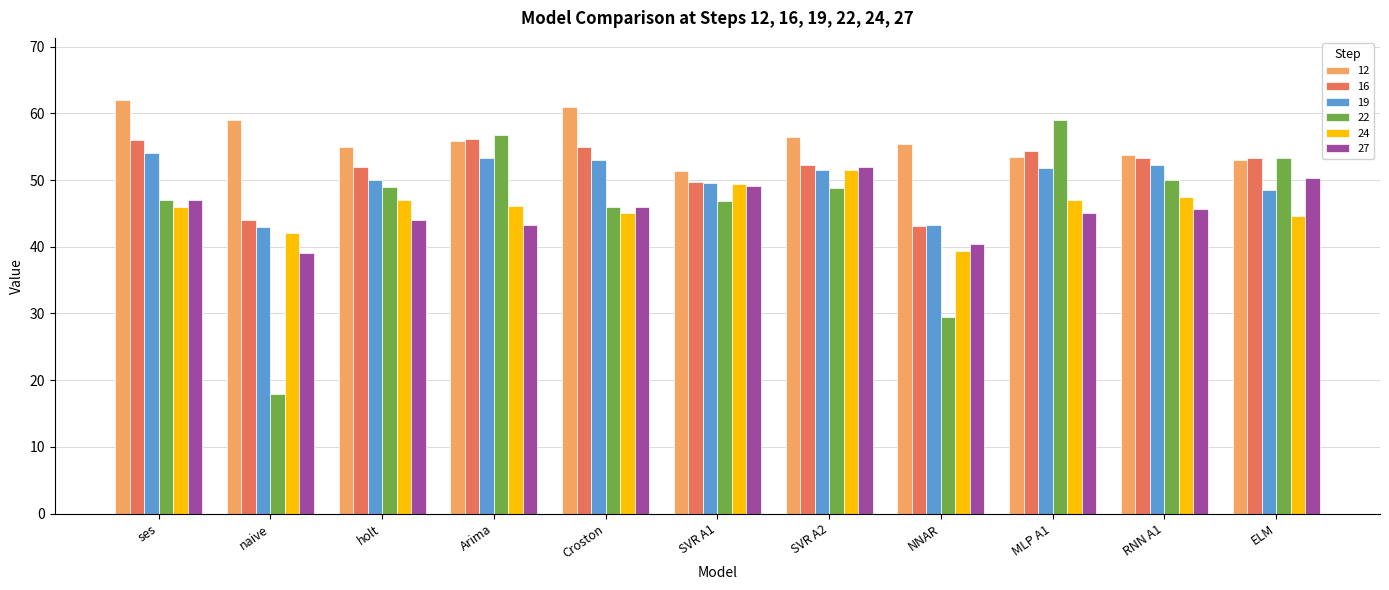

What is the difference between the maximum and minimum values in the 12 series?

10.7